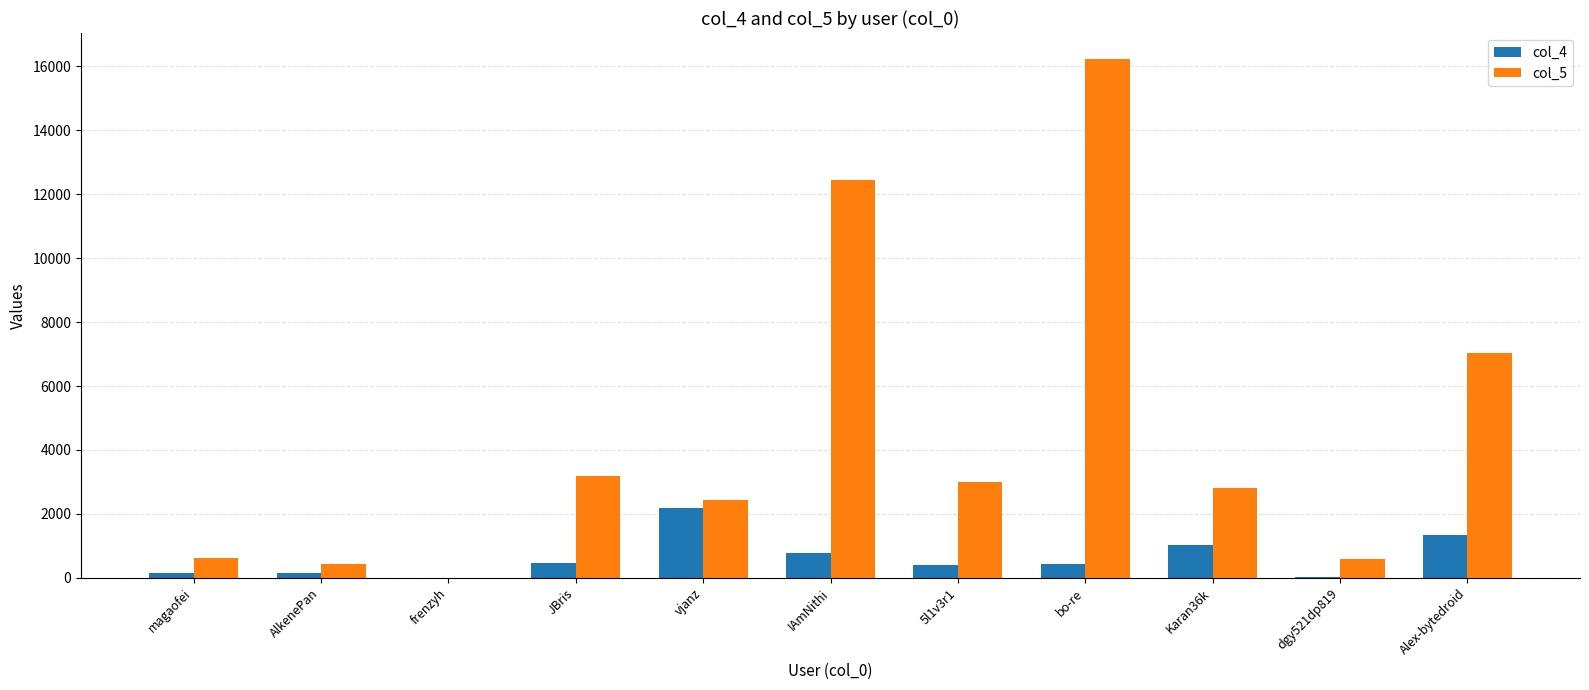

Which label corresponds to the largest value in the chart?

bo-re